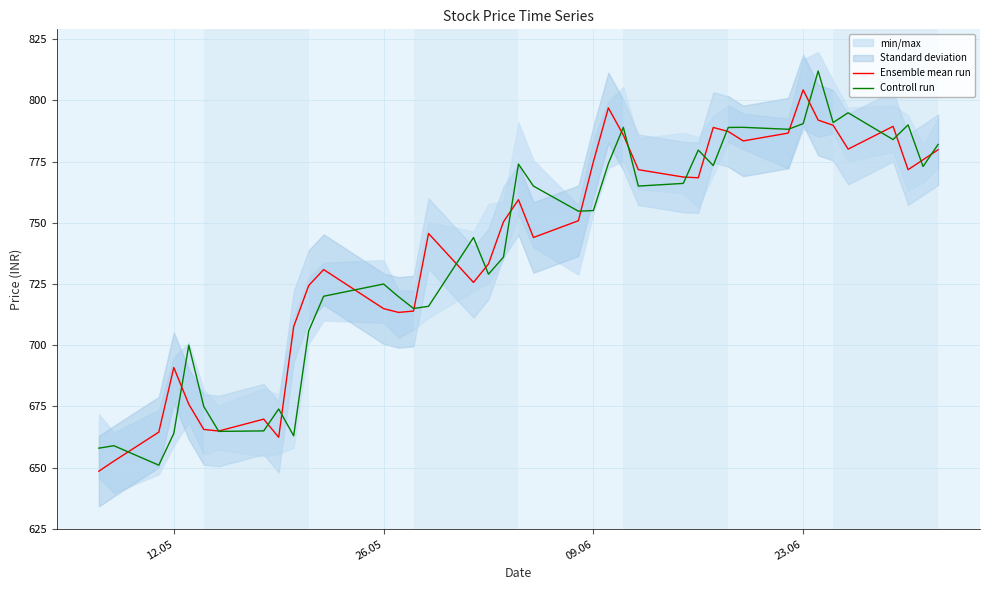

What is the minimum value for Controll run?

651.0